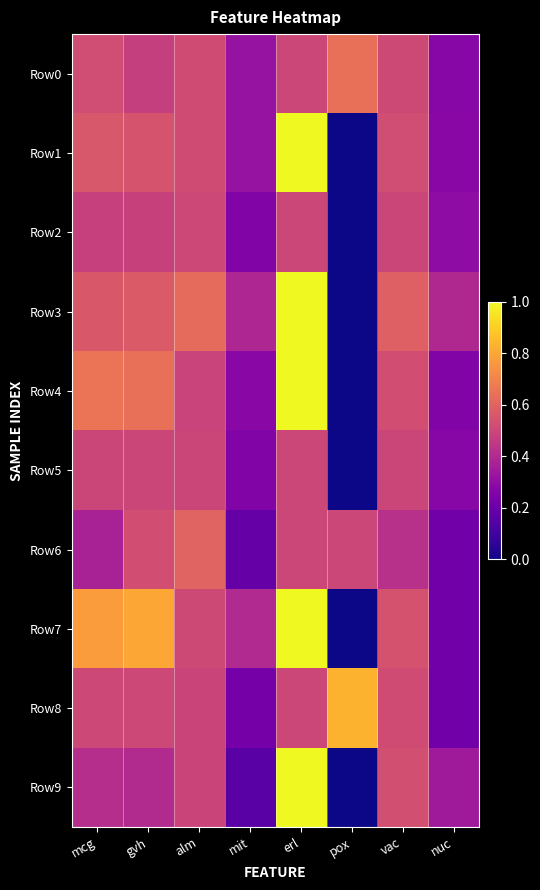

Which series has the largest total across all categories?

Row7